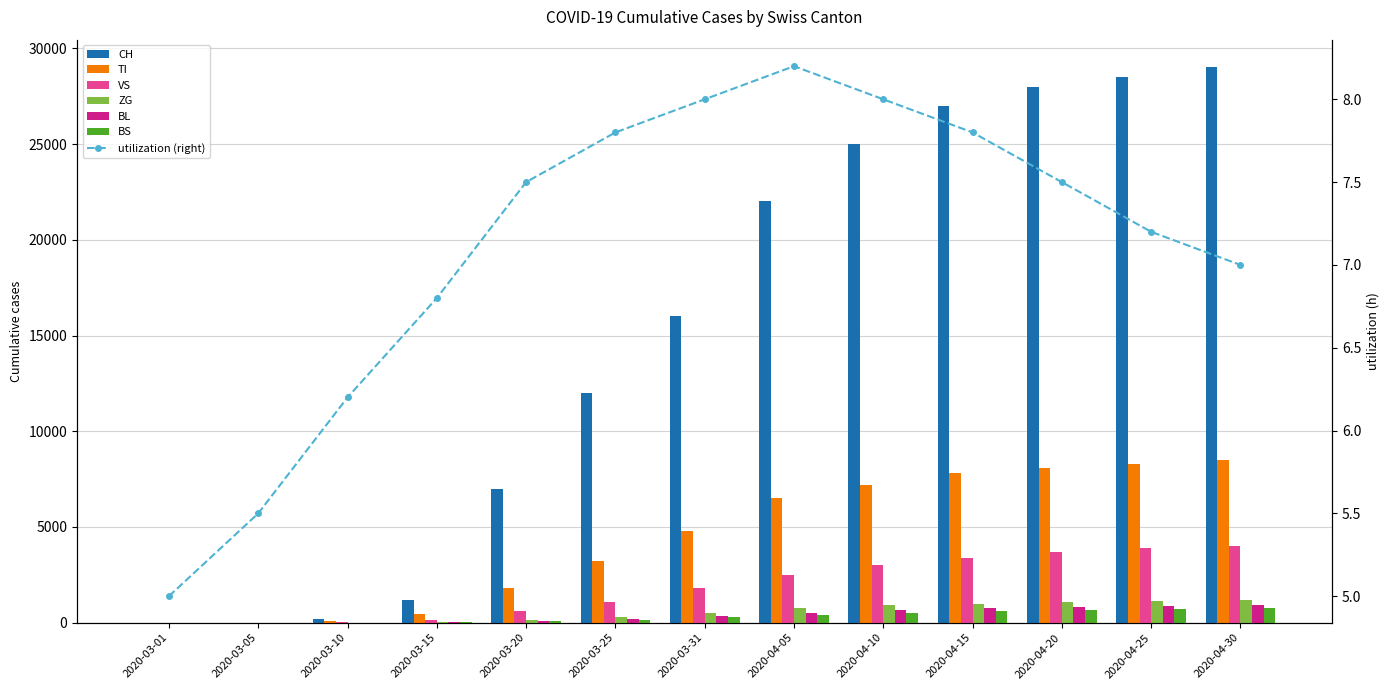

What position from the right is 2020-03-01?

13